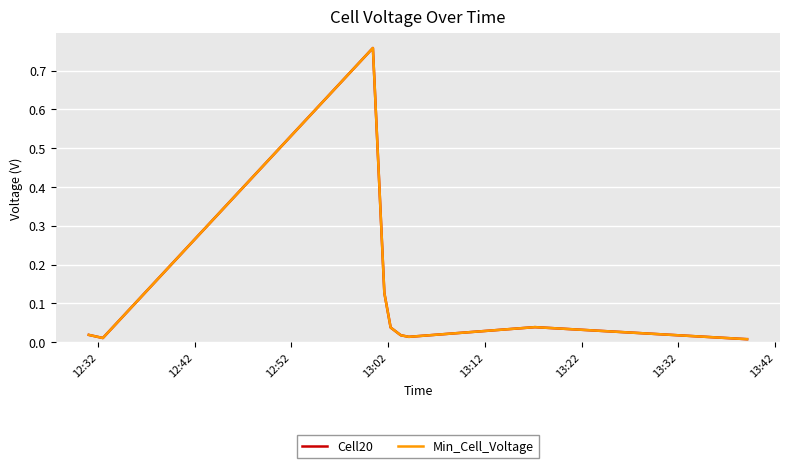

What is the average value of the Min_Cell_Voltage series?

0.1